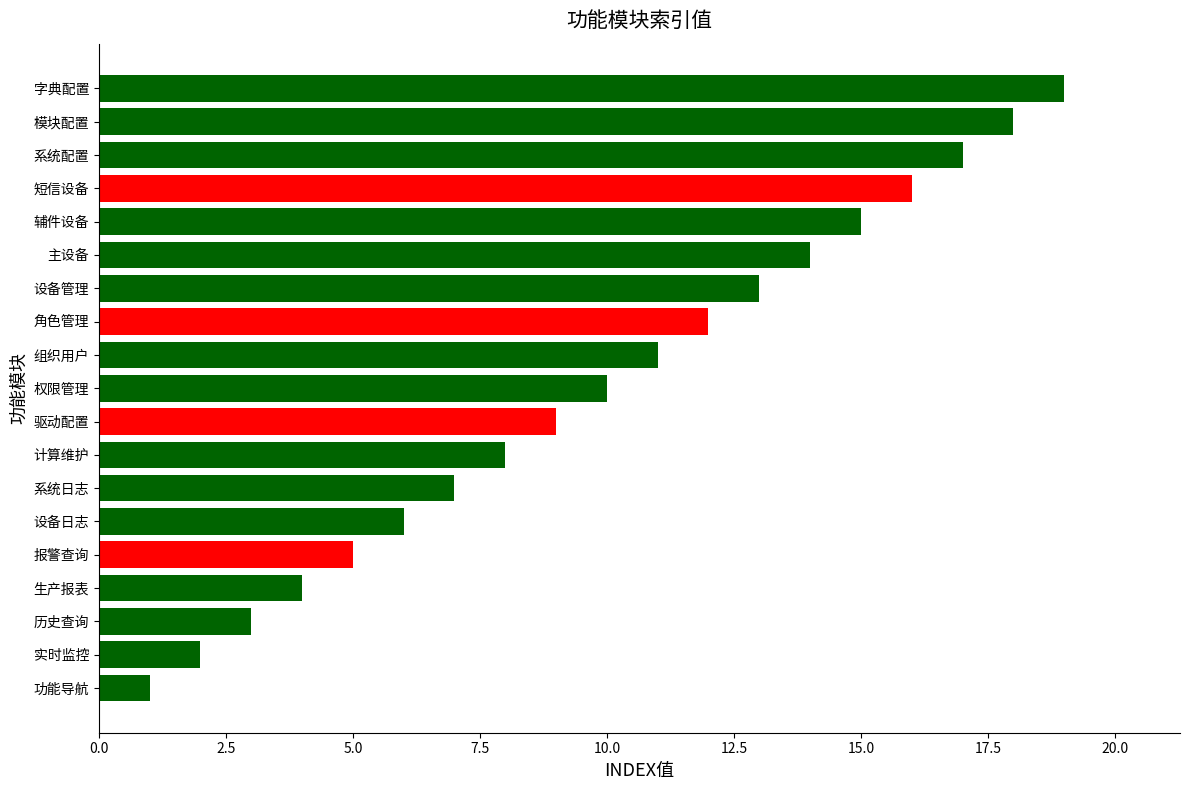

Approximately how many times larger is the value at 实时监控 compared to 生产报表?

0.5